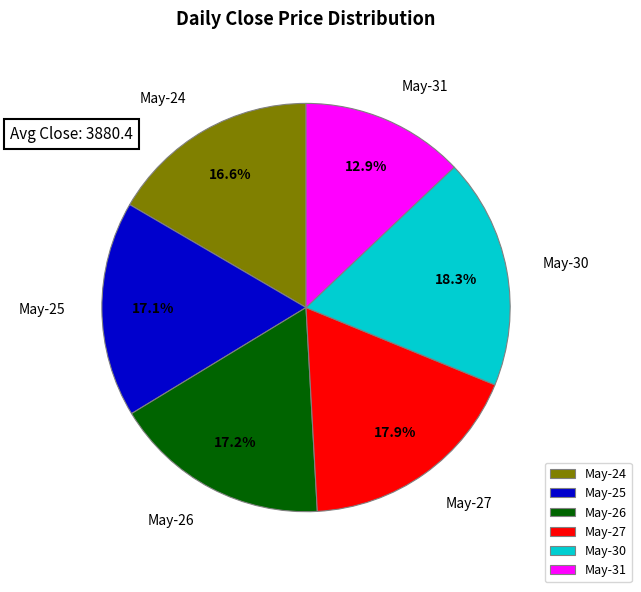

Is there a majority slice in this chart?

No